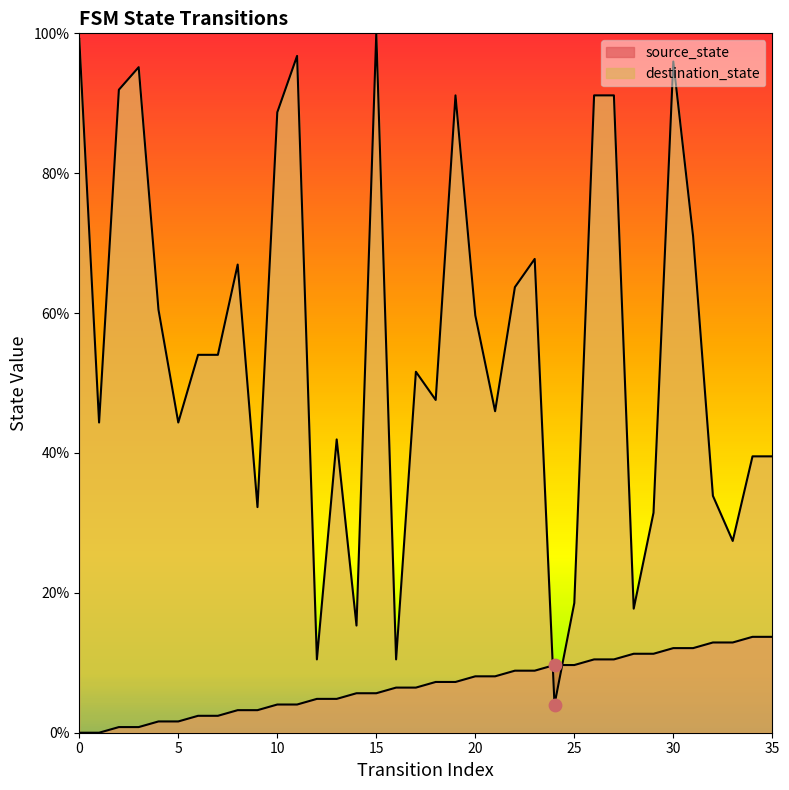

Which series has the largest total across all categories?

destination_state